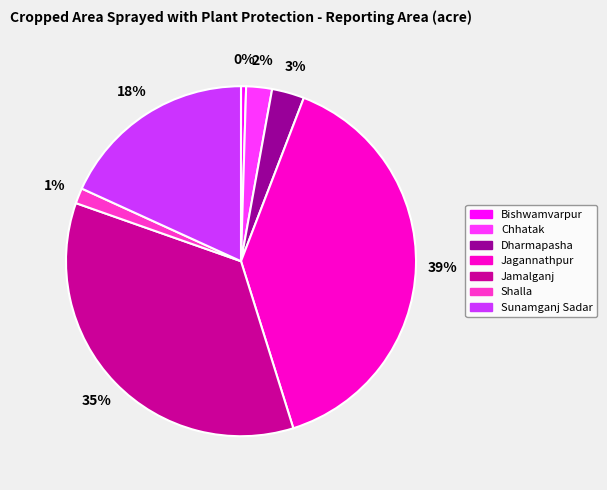

Which has a higher value, Shalla or Sunamganj Sadar?

Sunamganj Sadar